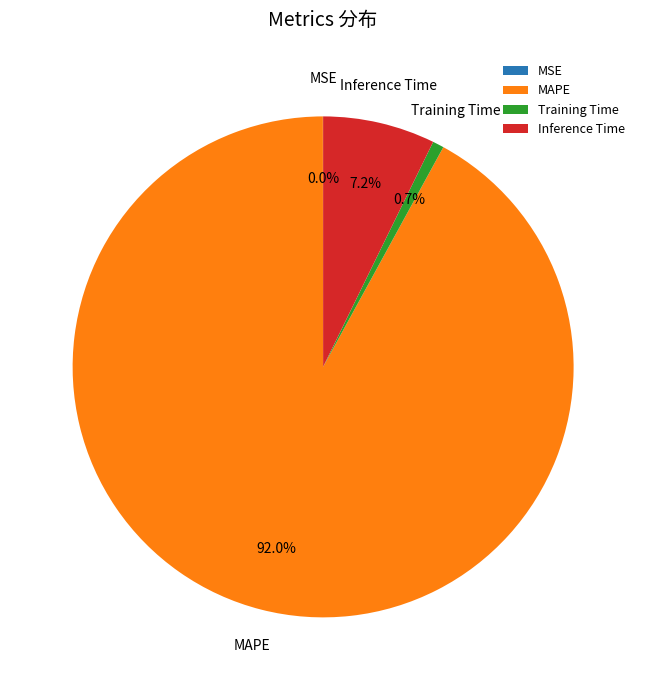

Which slice is the largest?

MAPE